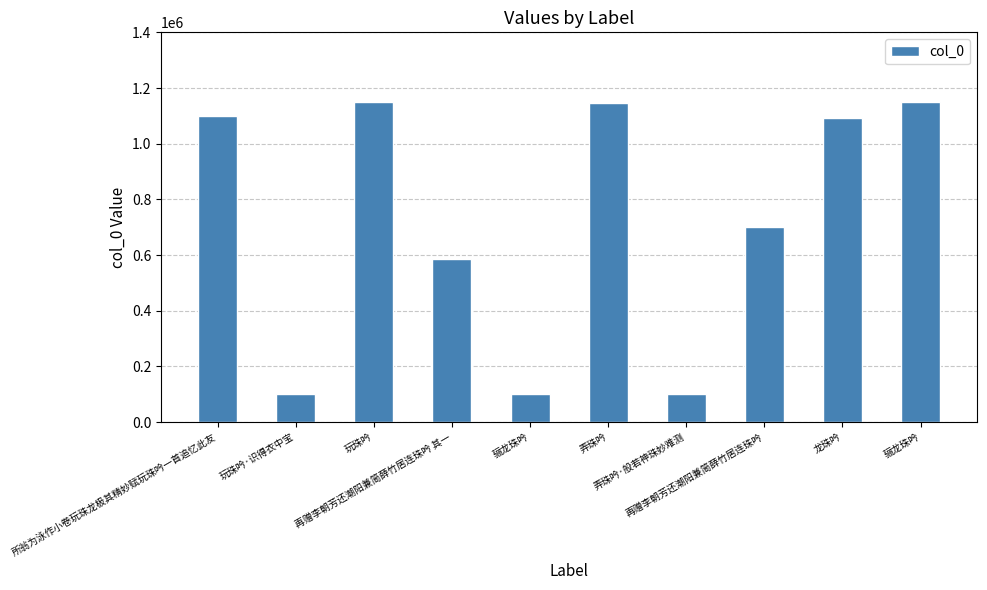

Are the bars grouped side by side (vs. stacked)?

No